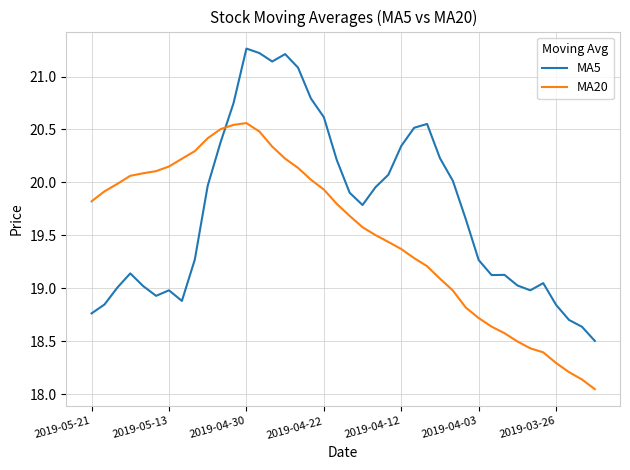

Rank the series by their average value, from highest to lowest.

MA5, MA20